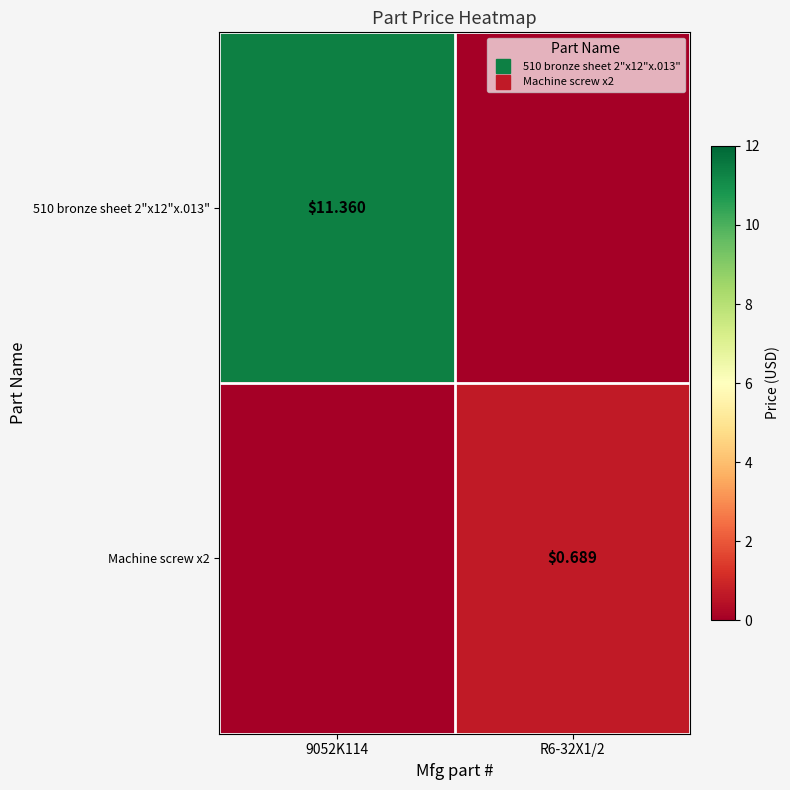

What is the sum of the Machine screw x2 values at R6-32X1/2 and 9052K114?

0.7